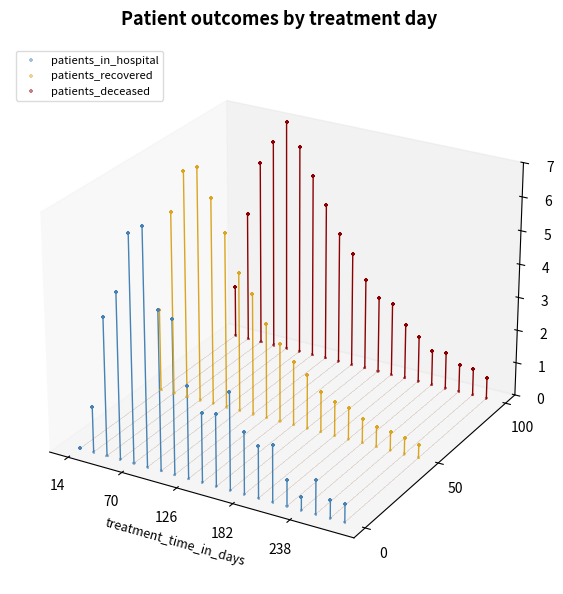

Which series has the widest spread of Y values?

patients_in_hospital